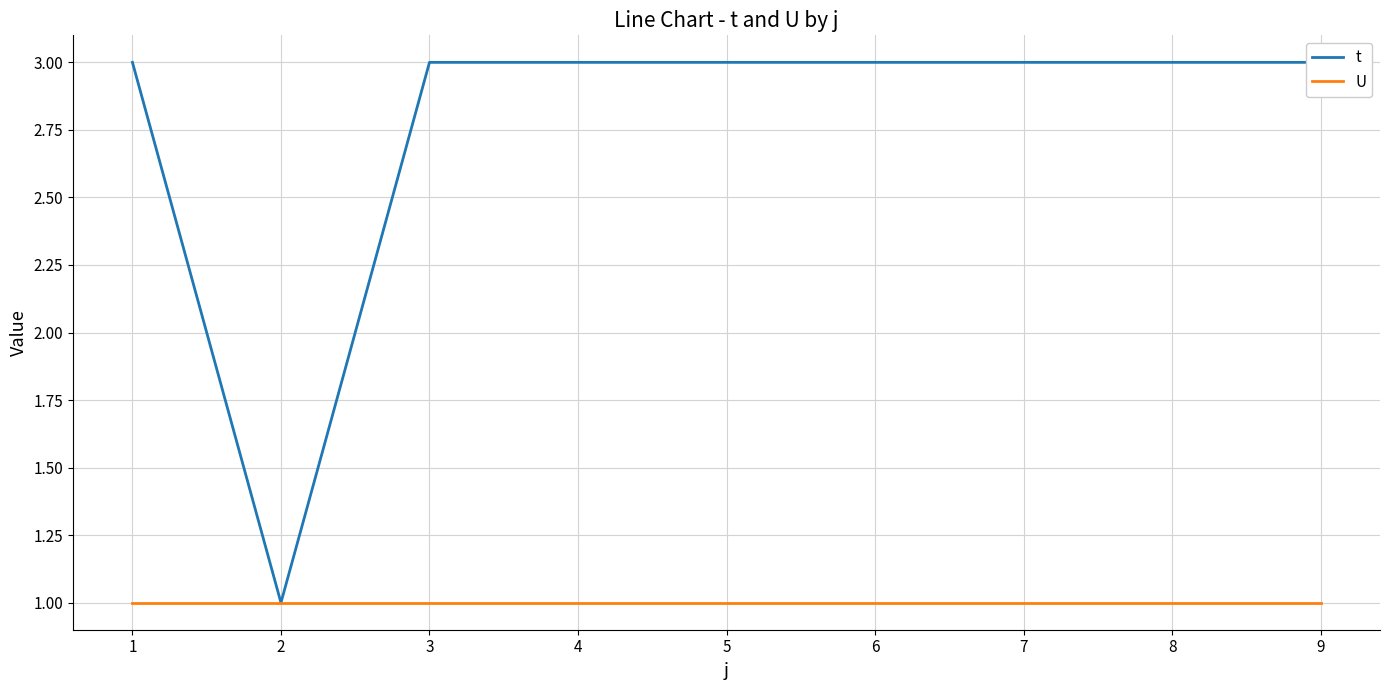

How many distinct data groups are displayed?

2